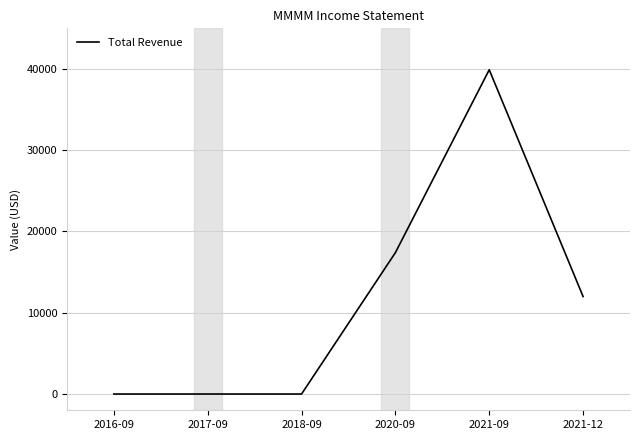

What position from the left is 2020-09?

4